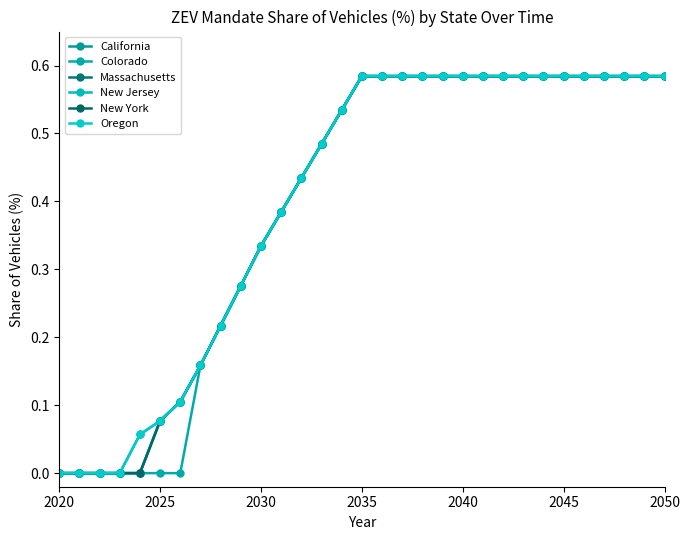

Is this an area chart (filled region under the line)?

No